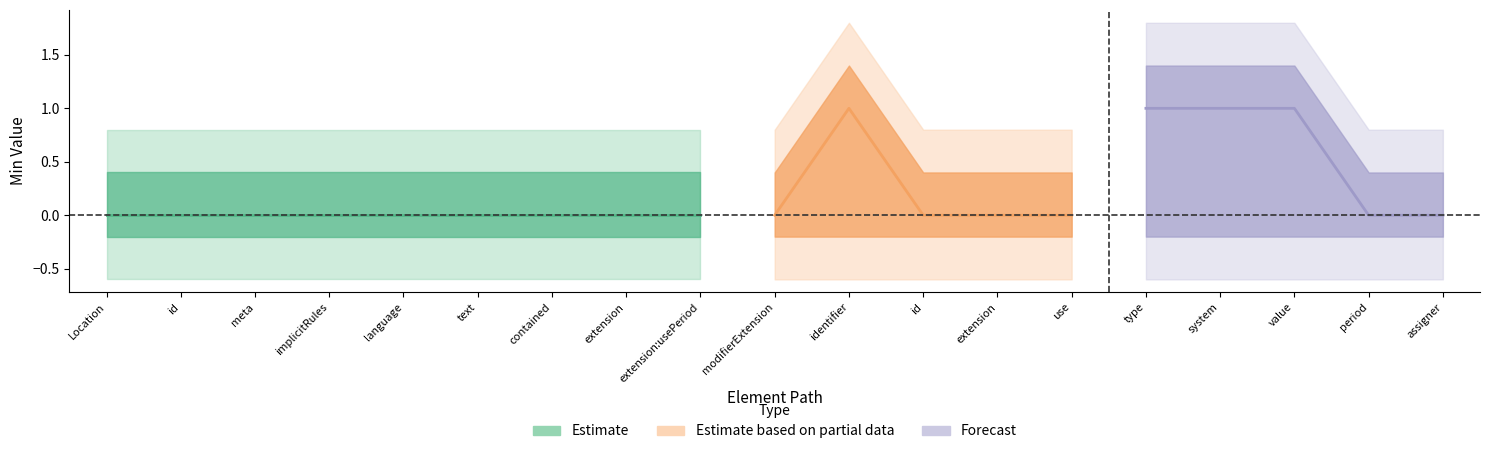

What position from the left is 6?

7